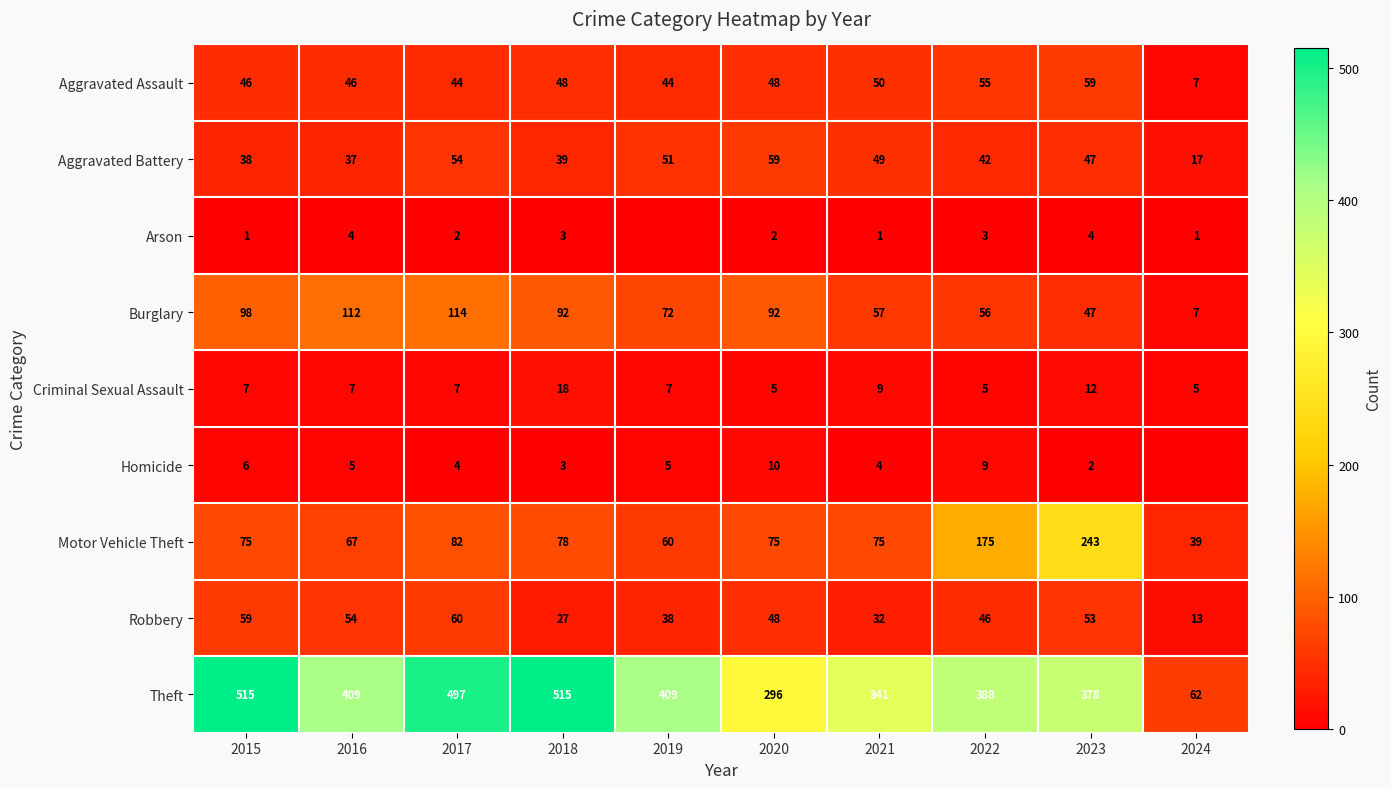

What is the difference between the Criminal Sexual Assault values at 2016 and 2022?

2